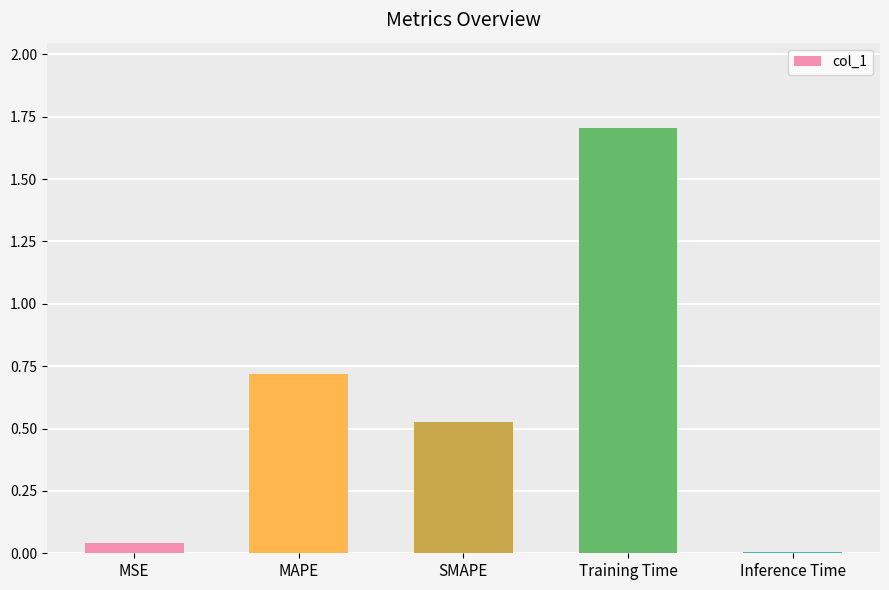

What is the average value?

0.6